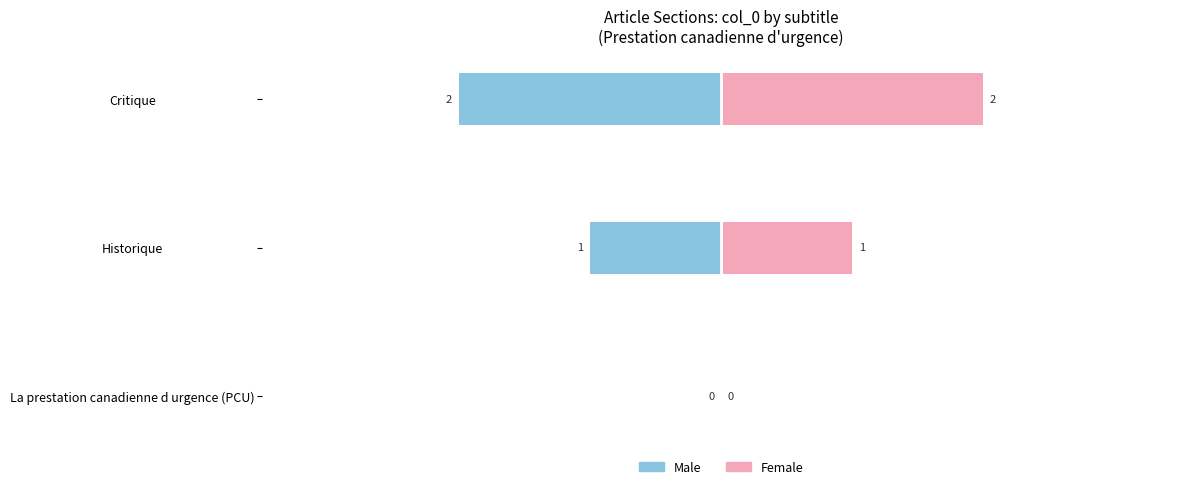

Count the Female values in the range 0 to 2.

3